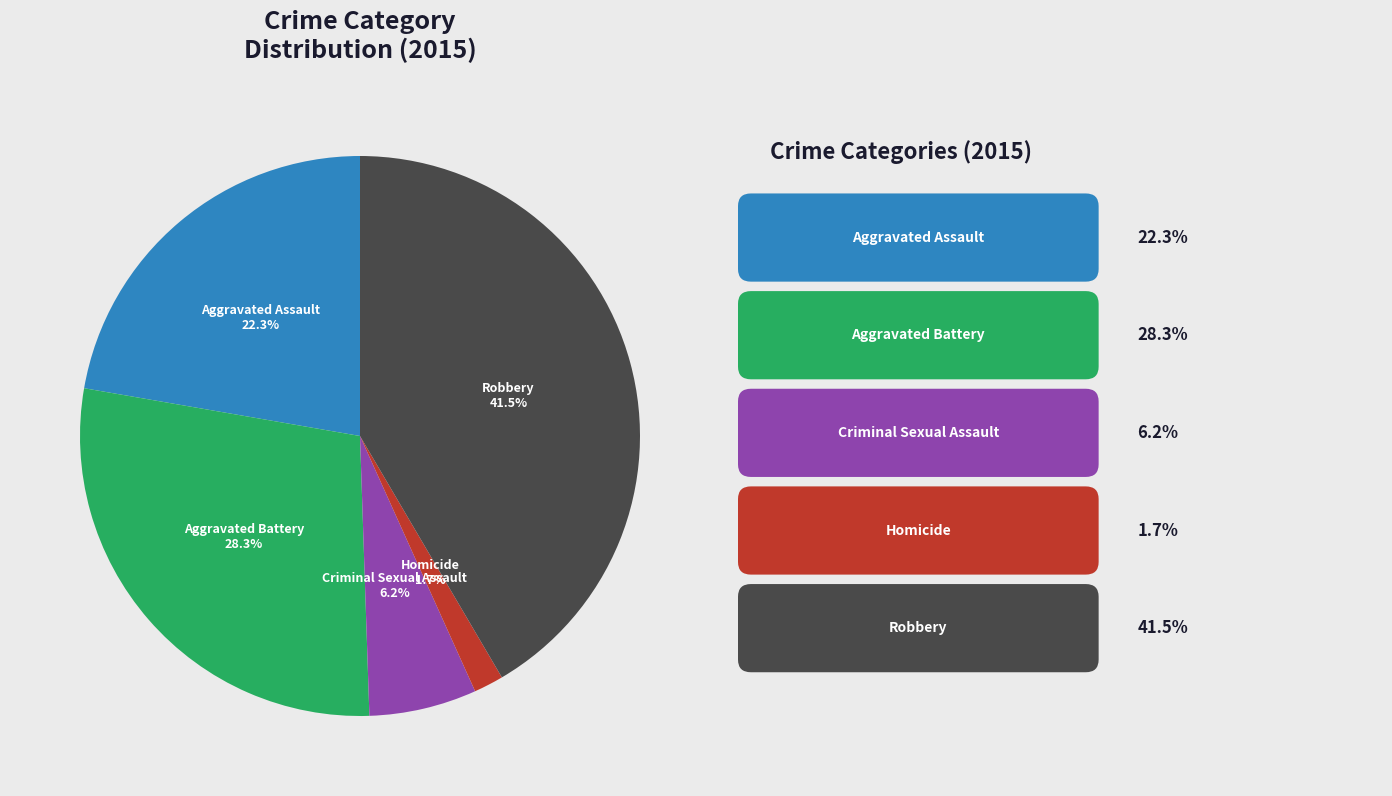

What portion of the pie excludes Robbery?

58.5%